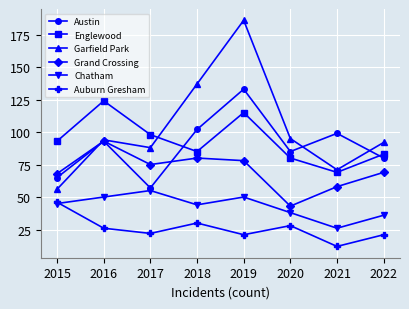

At which category is the sum across all series the highest?

2019